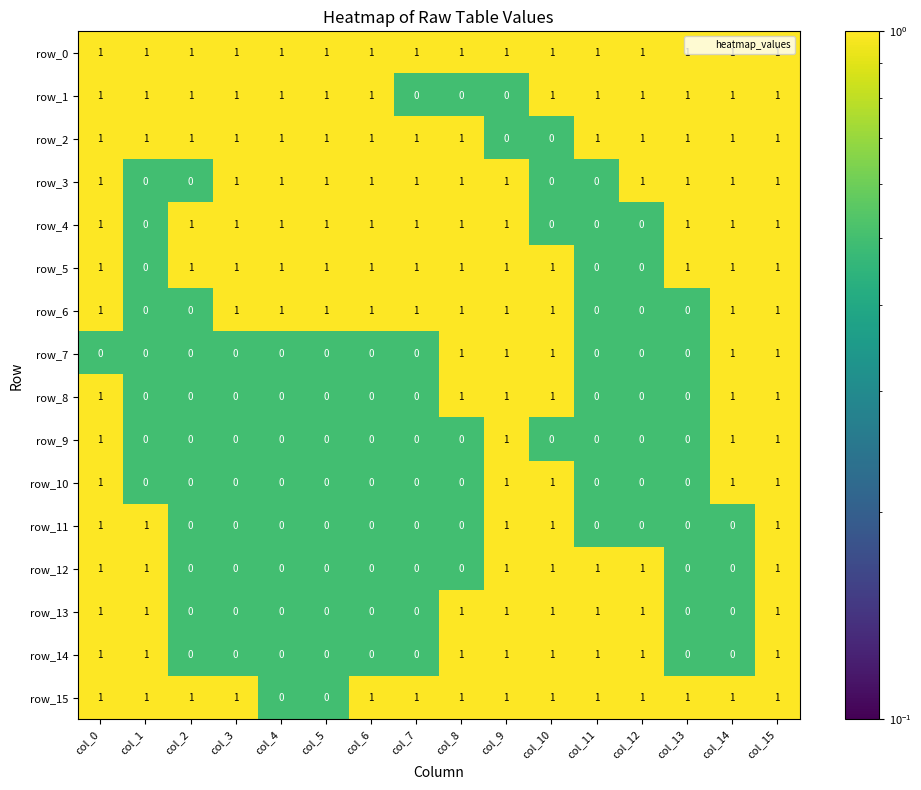

Is it true that row_9 equals 0 at col_0?

False